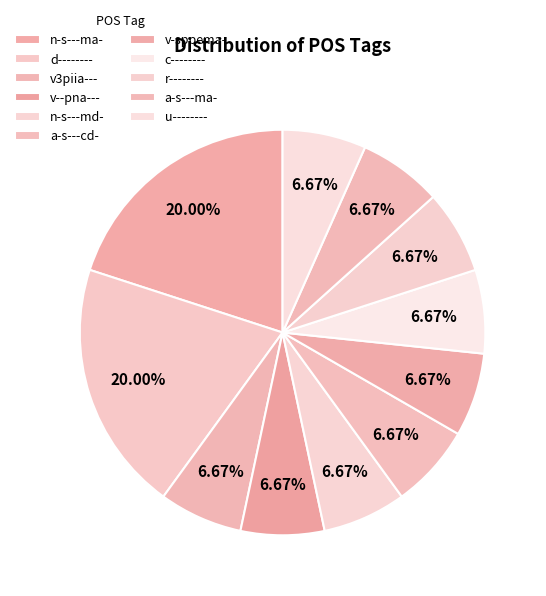

True or false: v3piia--- accounts for 14% of the total.

False